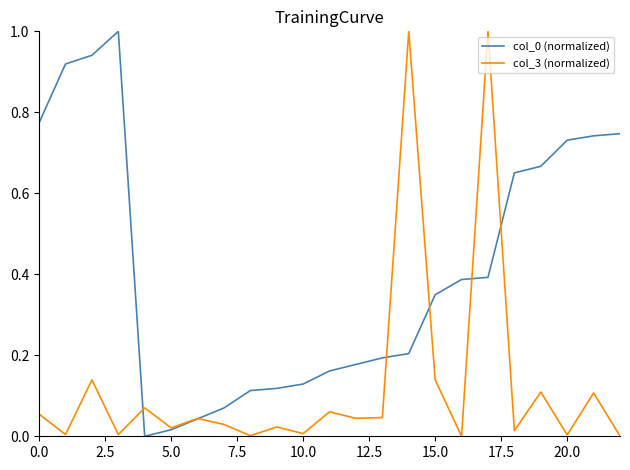

What is the highest value of the col_0 (normalized) series?

1.0